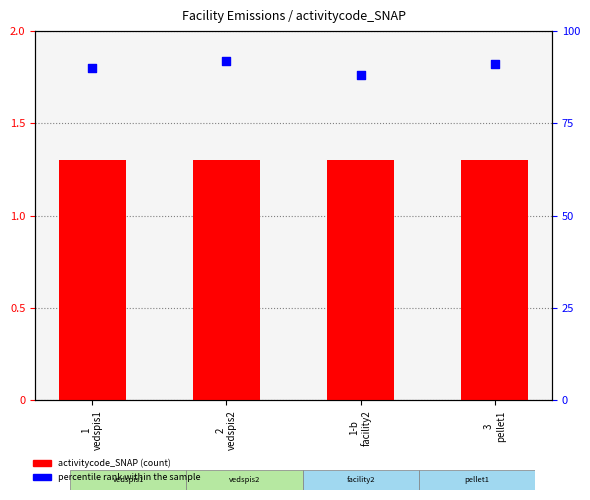

Which series reaches the minimum Y coordinate?

activitycode_SNAP